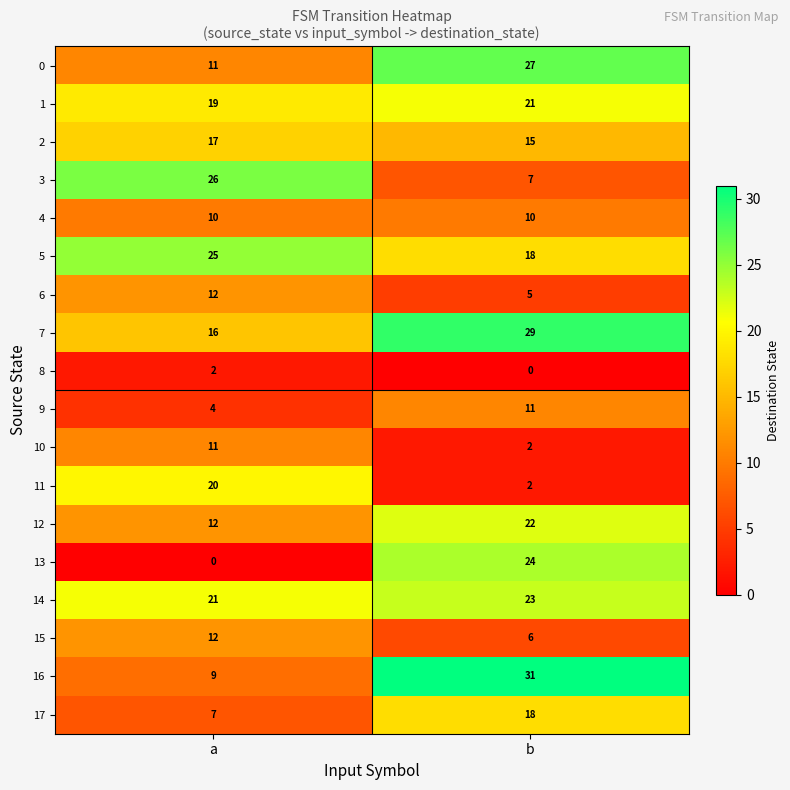

What is the total value across all series at a?

234